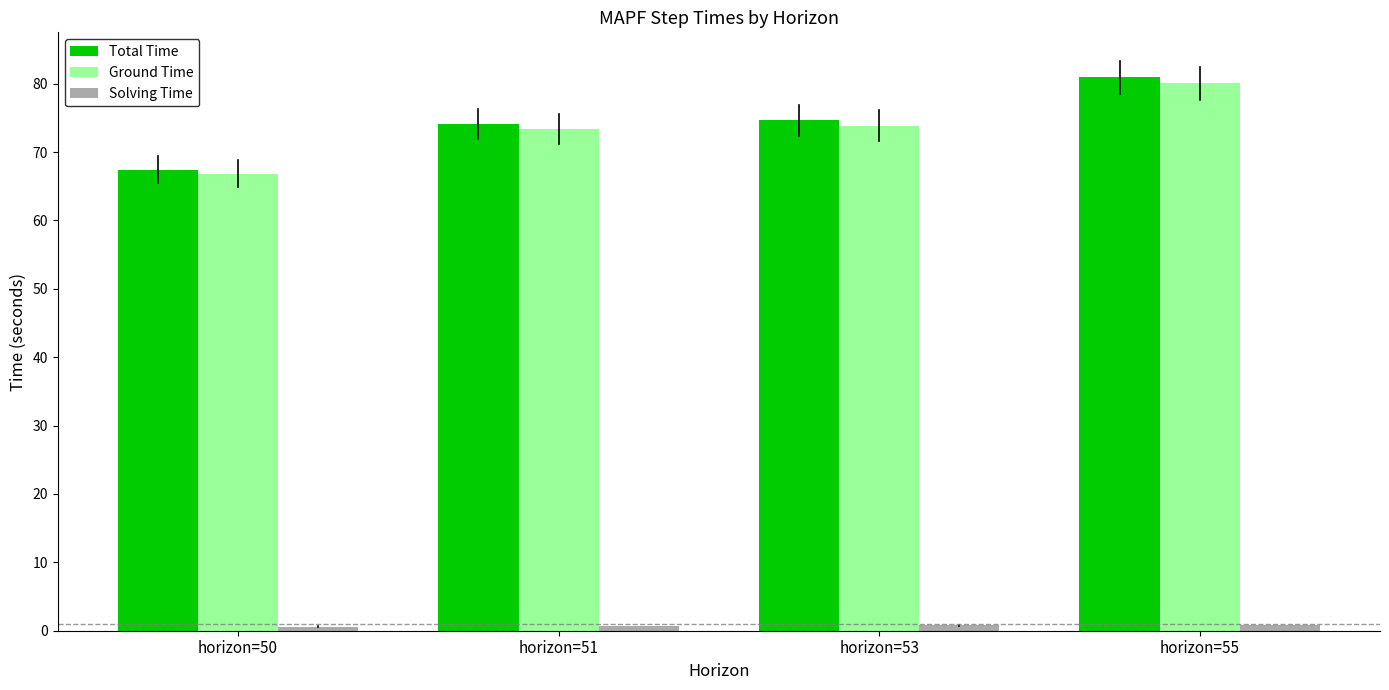

At which category is the sum across all series the highest?

horizon=55